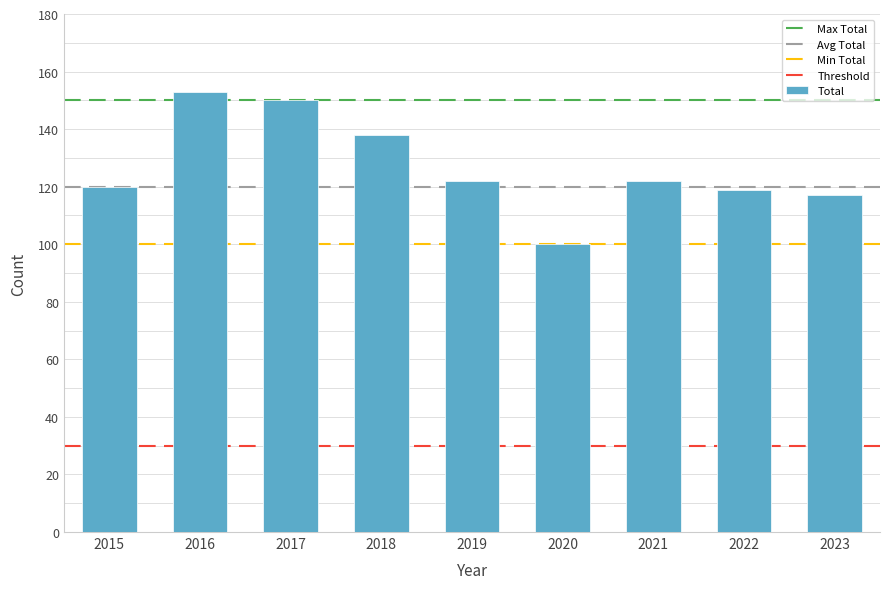

The value at 2023 is 204. True or false?

False